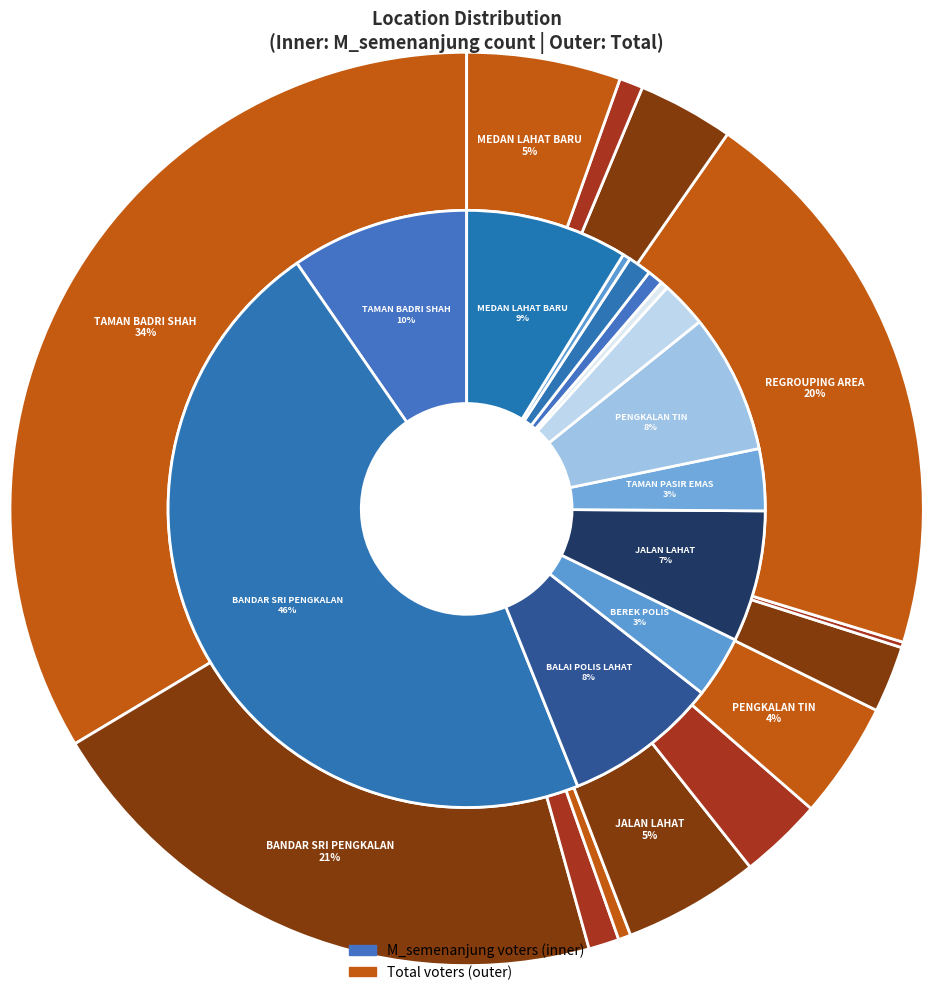

Which category has the smallest portion of the pie?

KOLAM AIR LAHAT